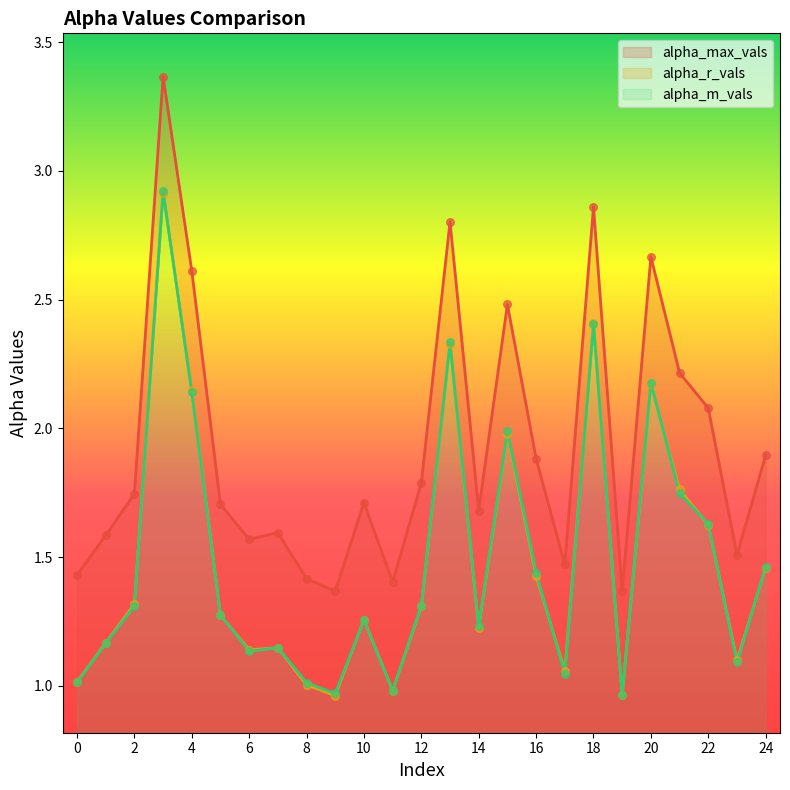

Which series contains the lowest Y value?

alpha_r_vals